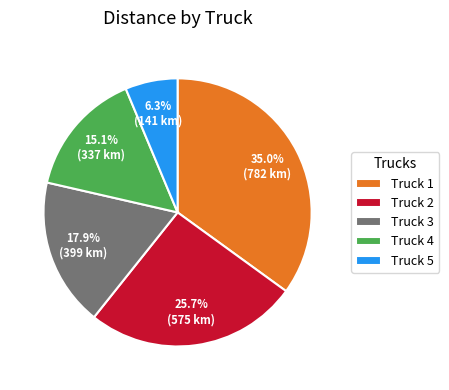

Rank the categories by value from highest to lowest.

Truck 1, Truck 2, Truck 3, Truck 4, Truck 5